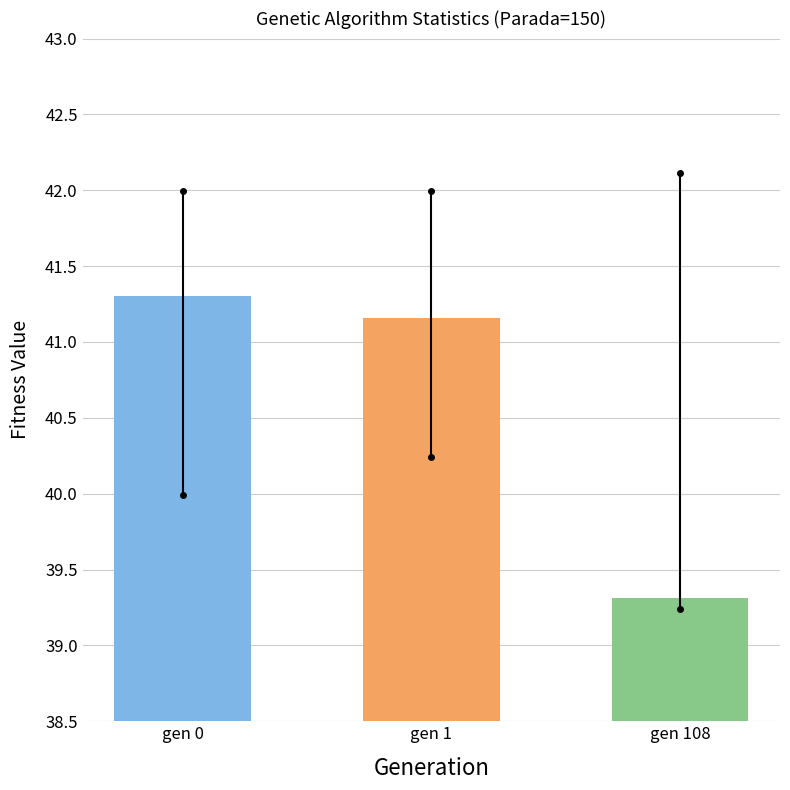

Rank the categories by value from lowest to highest.

gen 108, gen 1, gen 0